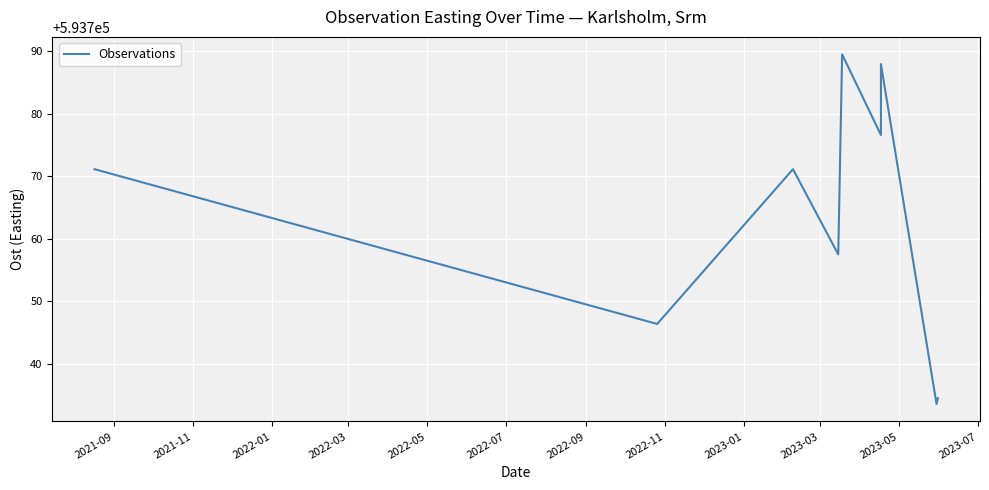

Is it true that the value at 2022-07 is 940498.3?

False